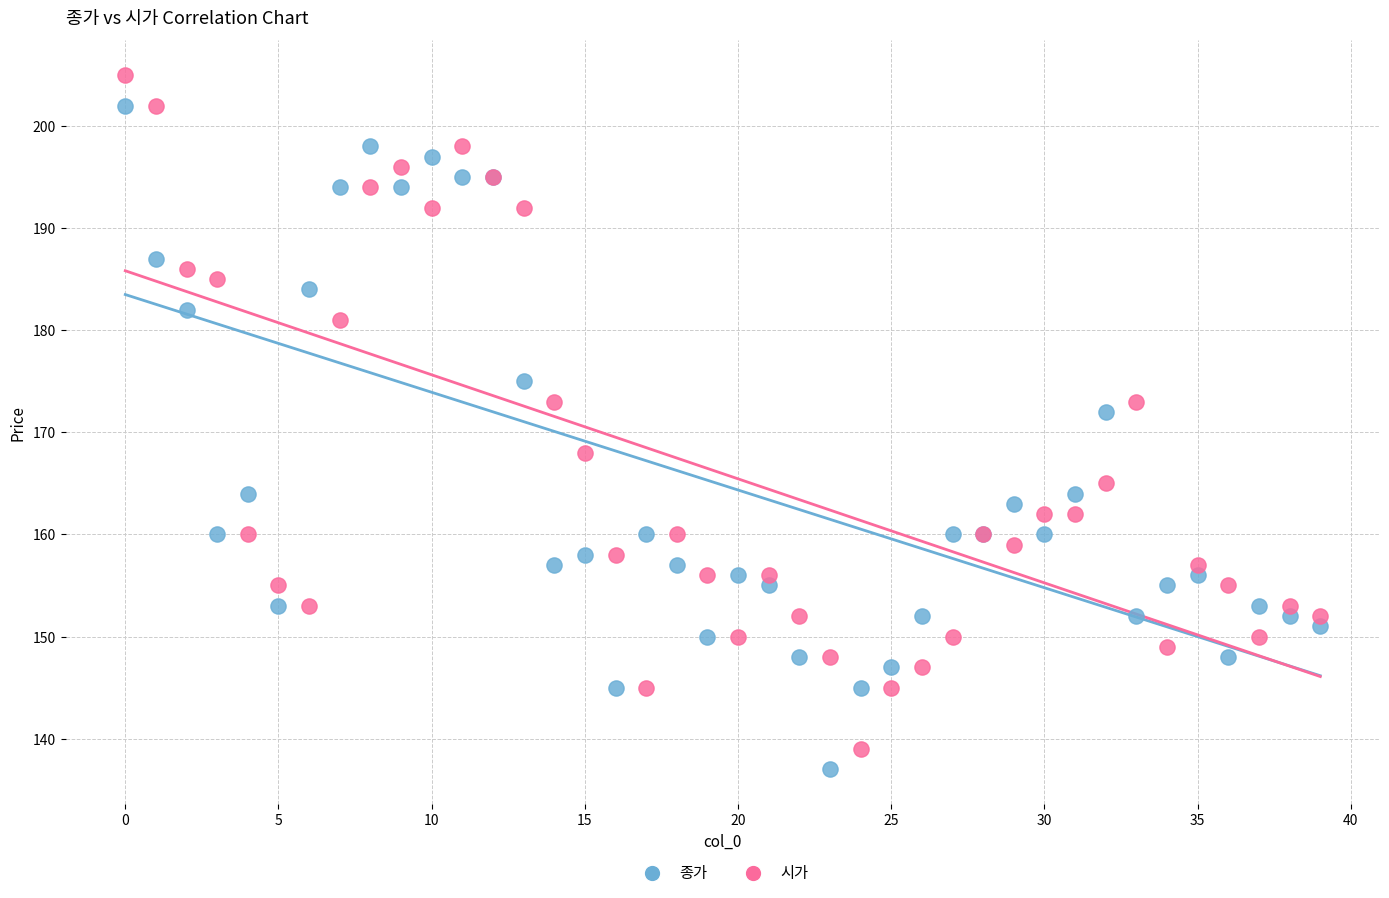

What are all the series names shown in the legend?

종가, 시가